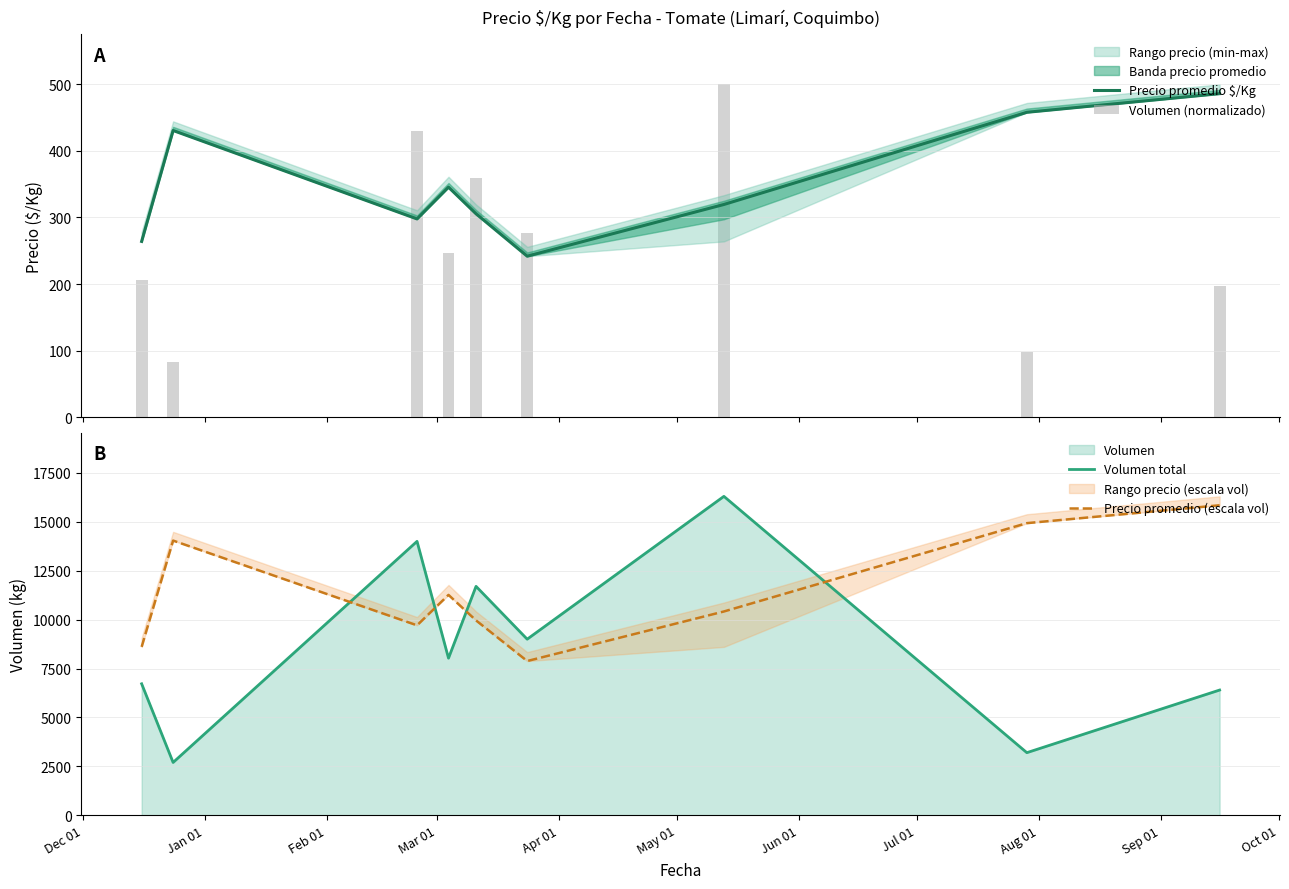

True or false: Precio promedio (escala vol) and Volumen total cross at least once.

True